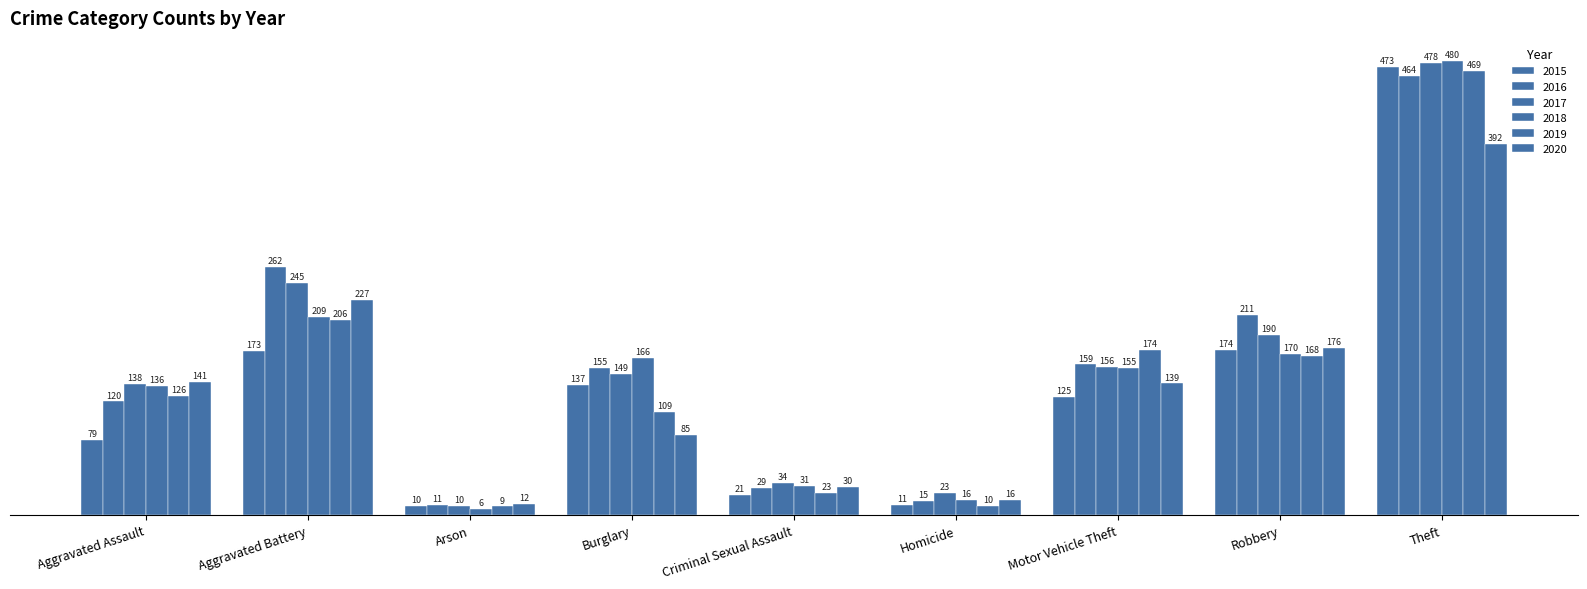

Reading left to right, what are all the values shown in this chart?

2015: Aggravated Assault=79	Aggravated Battery=173	Arson=10	Burglary=137	Criminal Sexual Assault=21	Homicide=11	Motor Vehicle Theft=125	Robbery=174	Theft=473
2016: Aggravated Assault=120	Aggravated Battery=262	Arson=11	Burglary=155	Criminal Sexual Assault=29	Homicide=15	Motor Vehicle Theft=159	Robbery=211	Theft=464
2017: Aggravated Assault=138	Aggravated Battery=245	Arson=10	Burglary=149	Criminal Sexual Assault=34	Homicide=23	Motor Vehicle Theft=156	Robbery=190	Theft=478
2018: Aggravated Assault=136	Aggravated Battery=209	Arson=6	Burglary=166	Criminal Sexual Assault=31	Homicide=16	Motor Vehicle Theft=155	Robbery=170	Theft=480
2019: Aggravated Assault=126	Aggravated Battery=206	Arson=9	Burglary=109	Criminal Sexual Assault=23	Homicide=10	Motor Vehicle Theft=174	Robbery=168	Theft=469
2020: Aggravated Assault=141	Aggravated Battery=227	Arson=12	Burglary=85	Criminal Sexual Assault=30	Homicide=16	Motor Vehicle Theft=139	Robbery=176	Theft=392